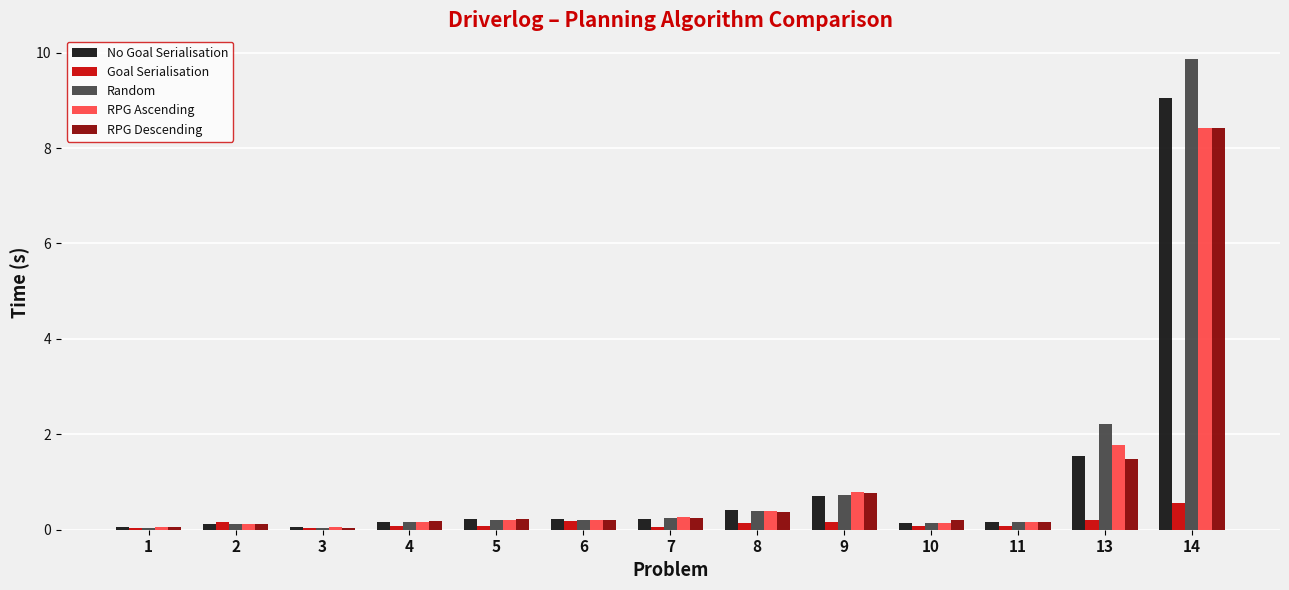

Does the chart contain stacked bars?

No